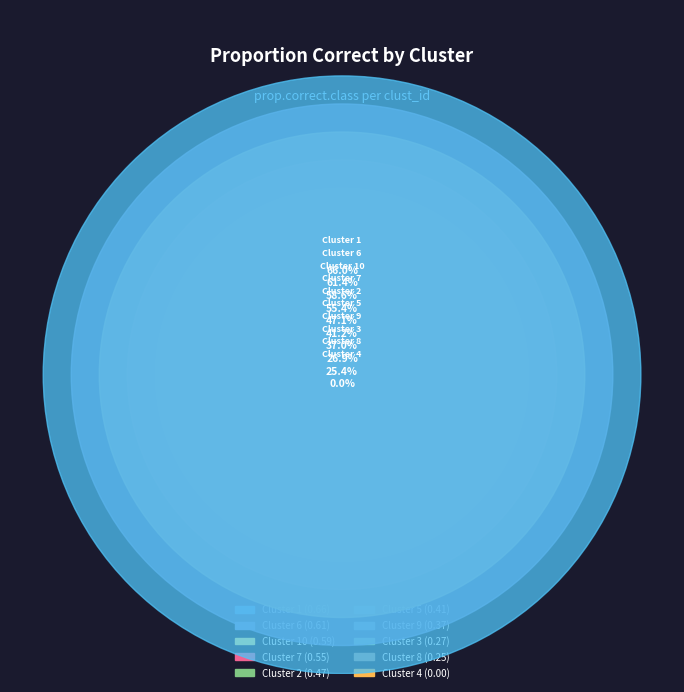

Which category has the biggest portion of the pie?

1